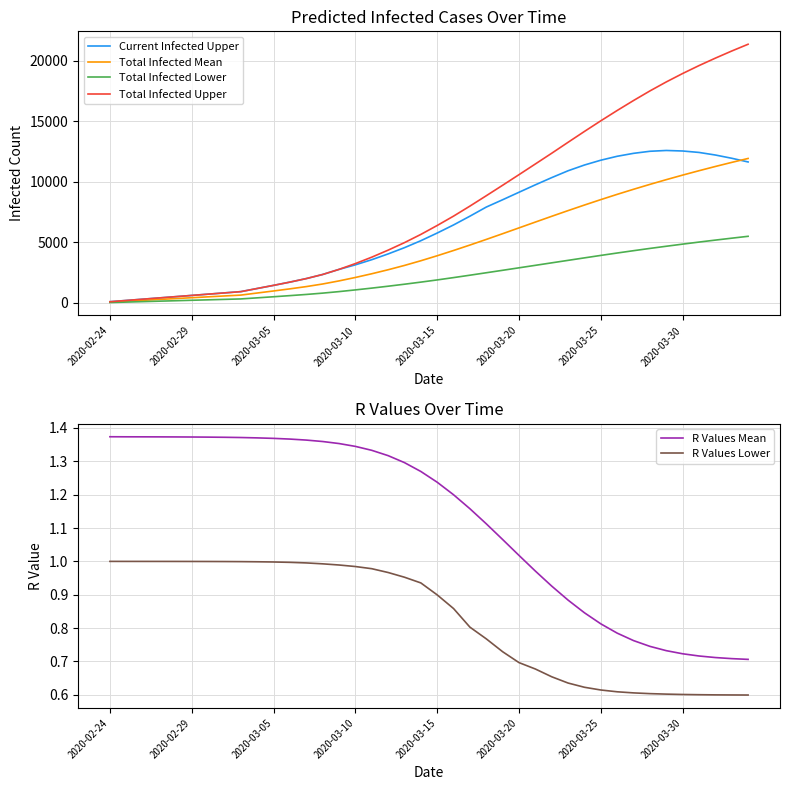

Is the value of R Values Mean at 12 greater than the value of R Values Lower at 21?

Yes